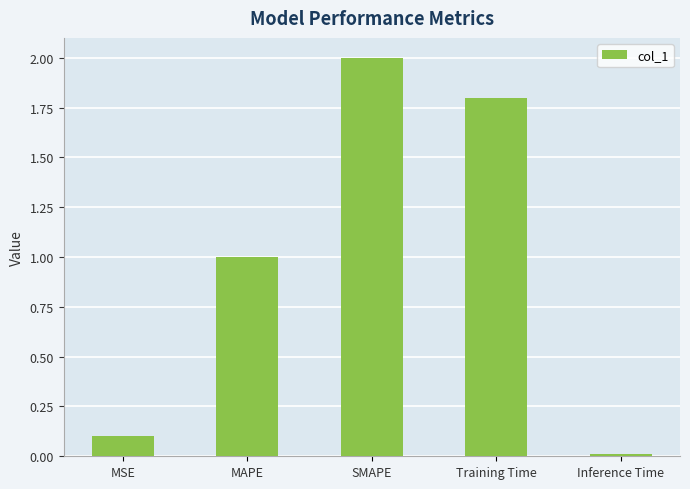

What is the sum of all values?

4.9